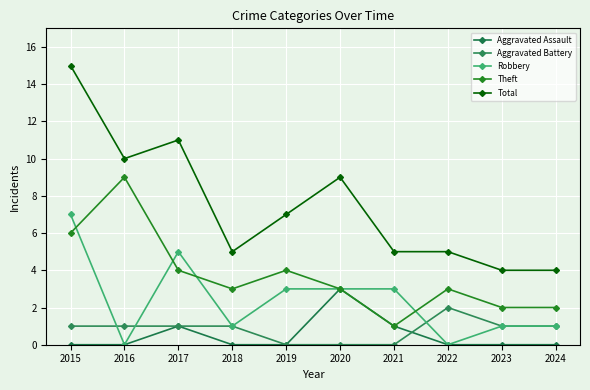

What is the sum of the Aggravated Assault values at 2020 and 2021?

4